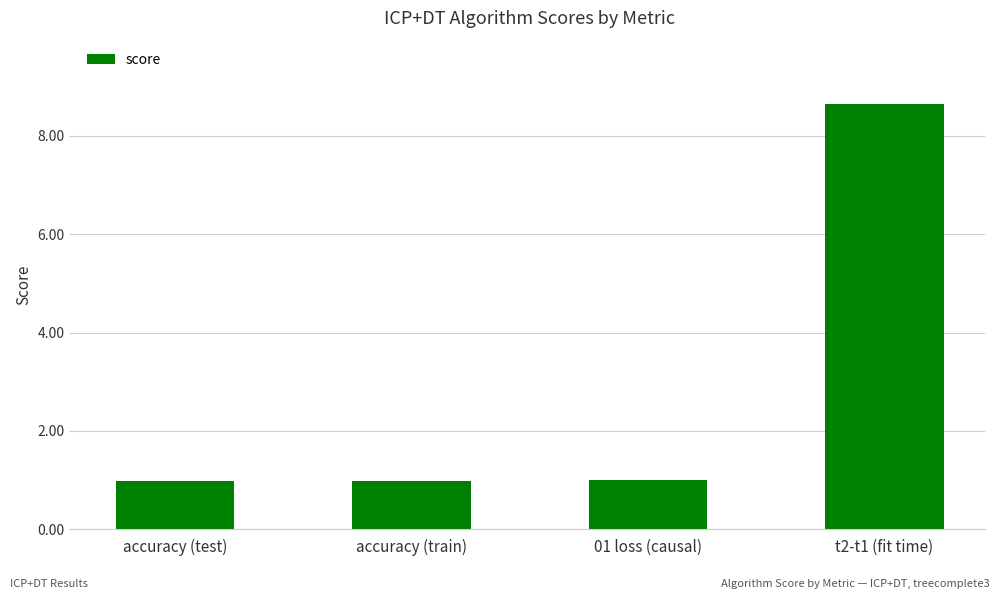

The chart shows a value of 8.6 at t2-t1 (fit time). True or false?

True